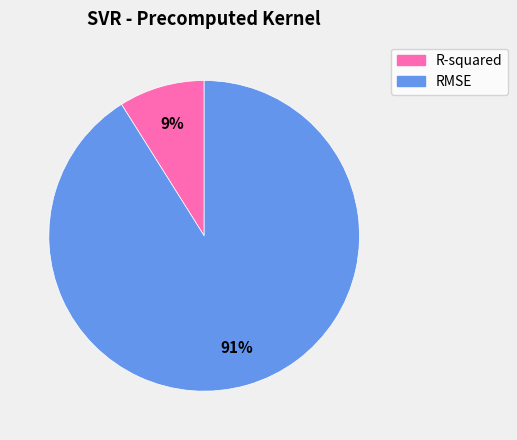

Which slice is the largest?

RMSE